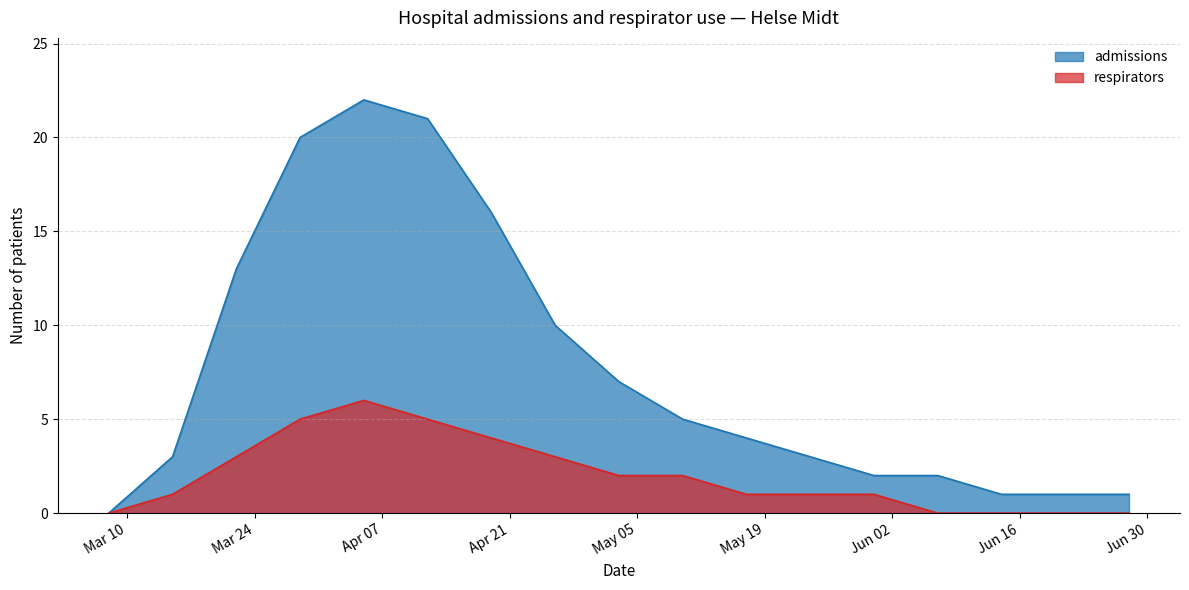

Reading left to right, extract all data points from this chart.

admissions: 2020-03-08=0	2020-03-15=3	2020-03-22=13	2020-03-29=20	2020-04-05=22	2020-04-12=21	2020-04-19=16	2020-04-26=10	2020-05-03=7	2020-05-10=5	2020-05-17=4	2020-05-24=3	2020-05-31=2	2020-06-07=2	2020-06-14=1	2020-06-21=1	2020-06-28=1
respirators: 2020-03-08=0	2020-03-15=1	2020-03-22=3	2020-03-29=5	2020-04-05=6	2020-04-12=5	2020-04-19=4	2020-04-26=3	2020-05-03=2	2020-05-10=2	2020-05-17=1	2020-05-24=1	2020-05-31=1	2020-06-07=0	2020-06-14=0	2020-06-21=0	2020-06-28=0